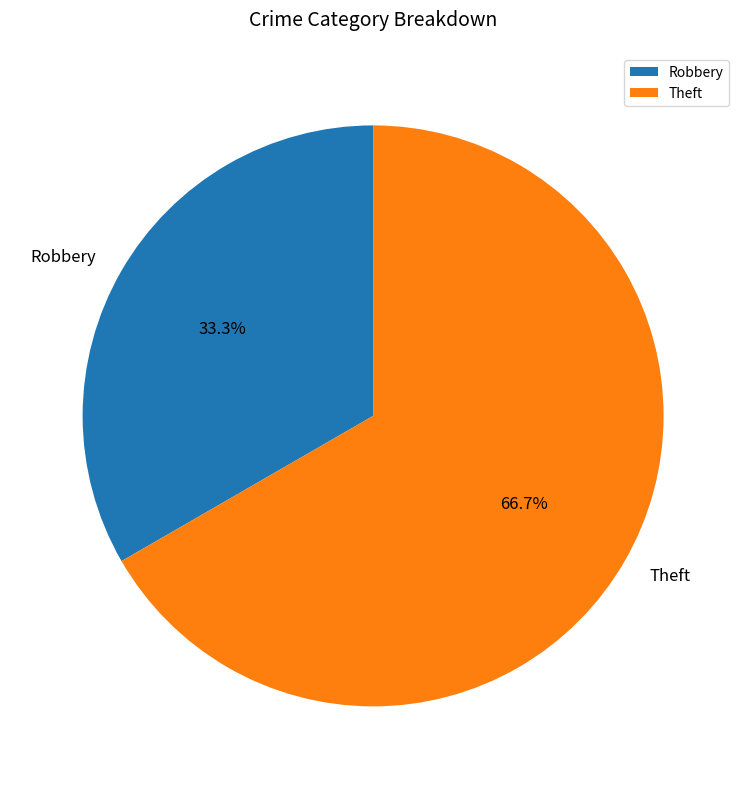

To the nearest percent, what portion does Theft represent?

67%